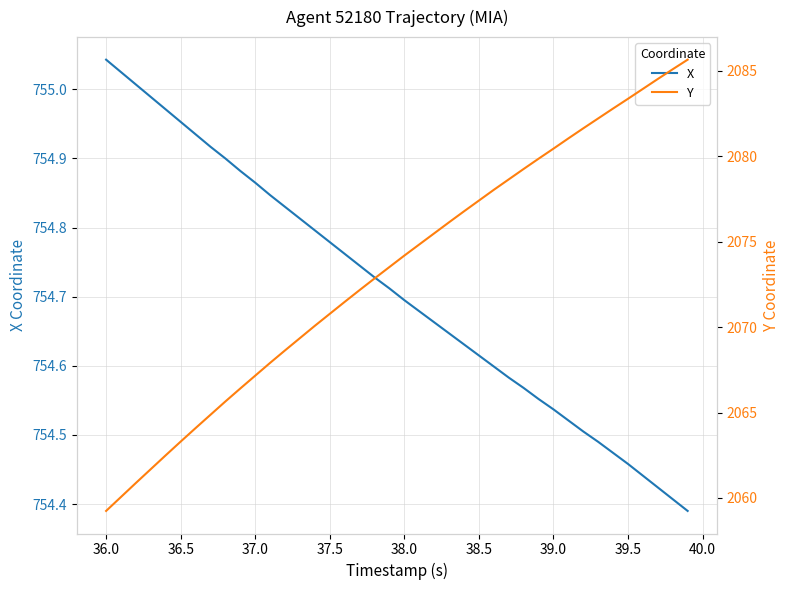

True or false: Y and X cross at least once.

False